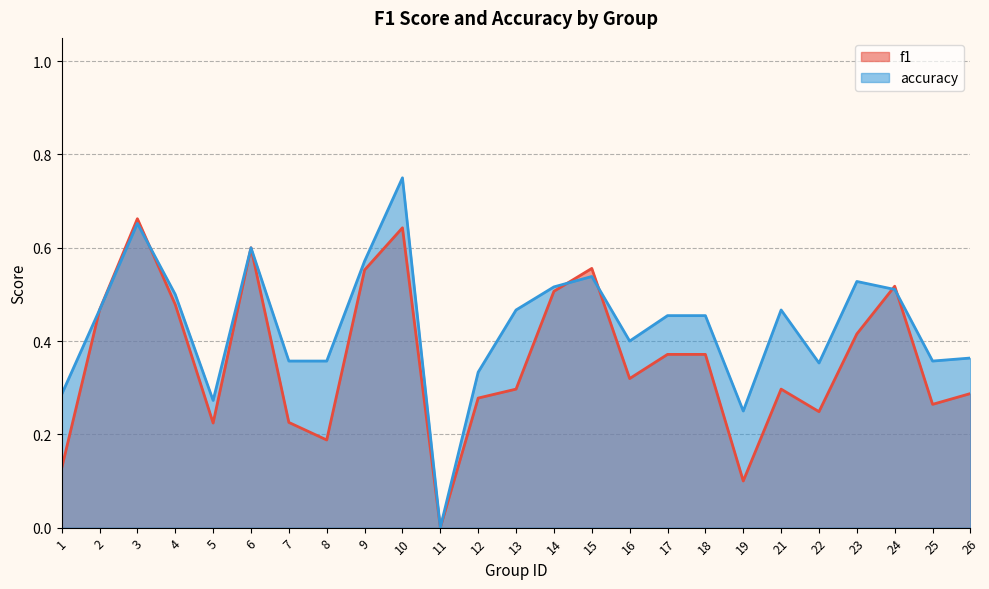

What is the total value across all series at 19?

0.3